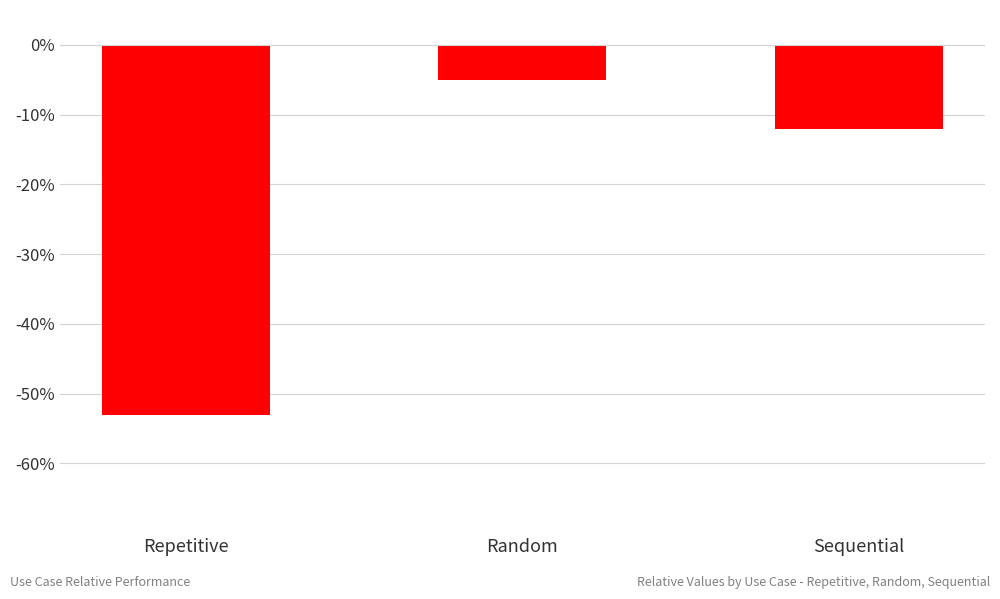

Are the bars grouped side by side (vs. stacked)?

No